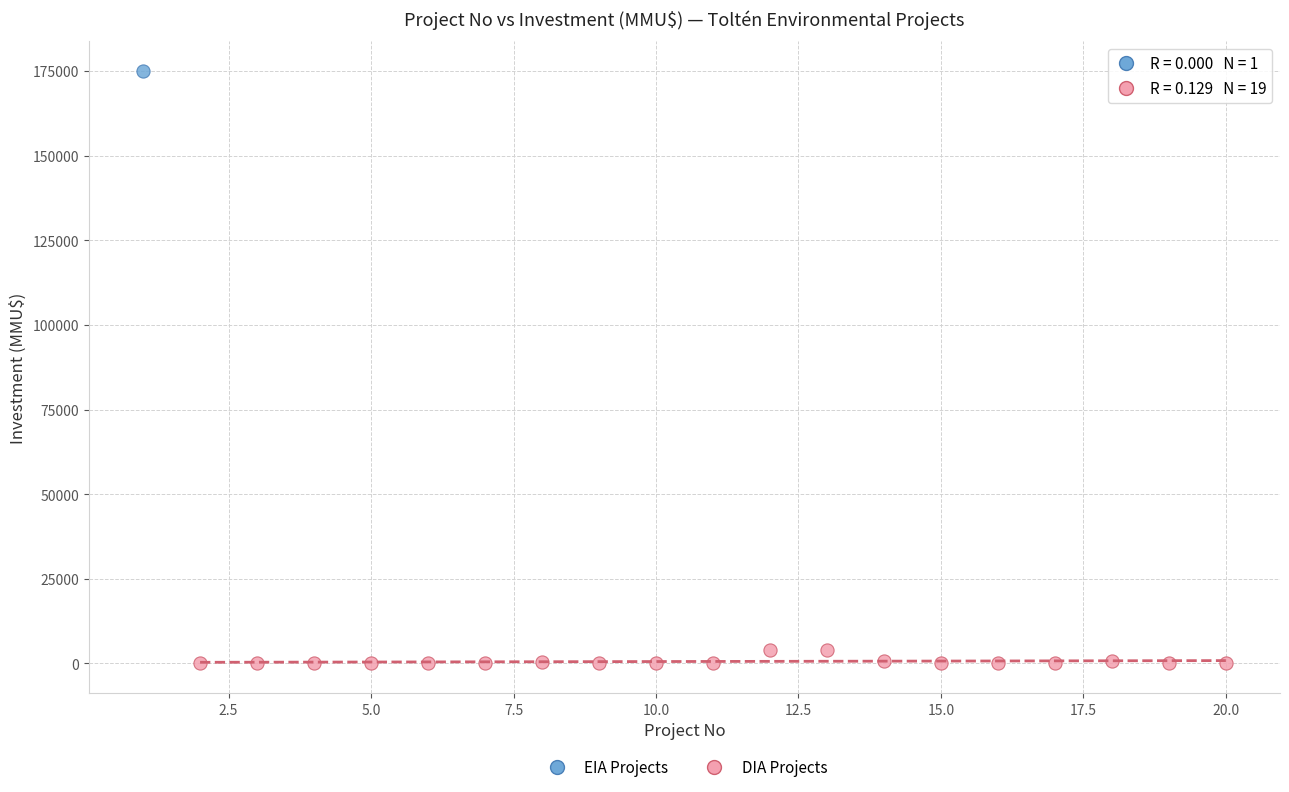

What are all the series names shown in the legend?

EIA Projects, DIA Projects